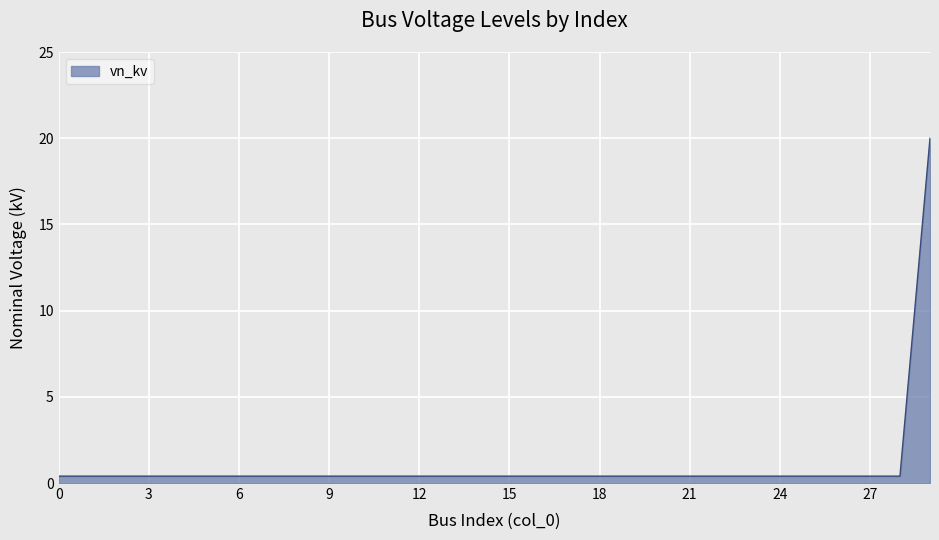

What is the difference between the maximum and minimum values?

19.6